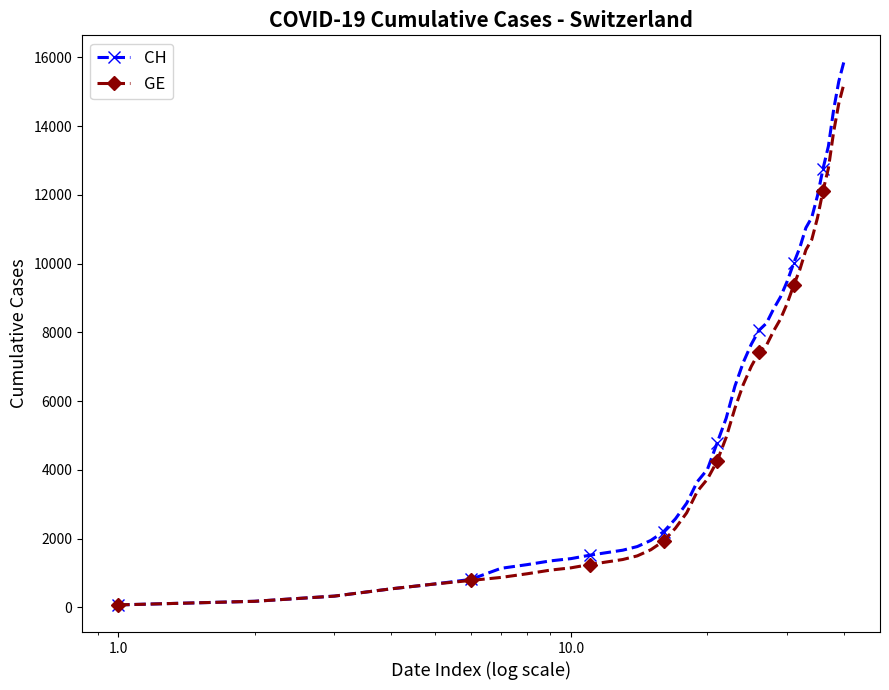

What is the value of the GE point at the 39th from the left?

14652